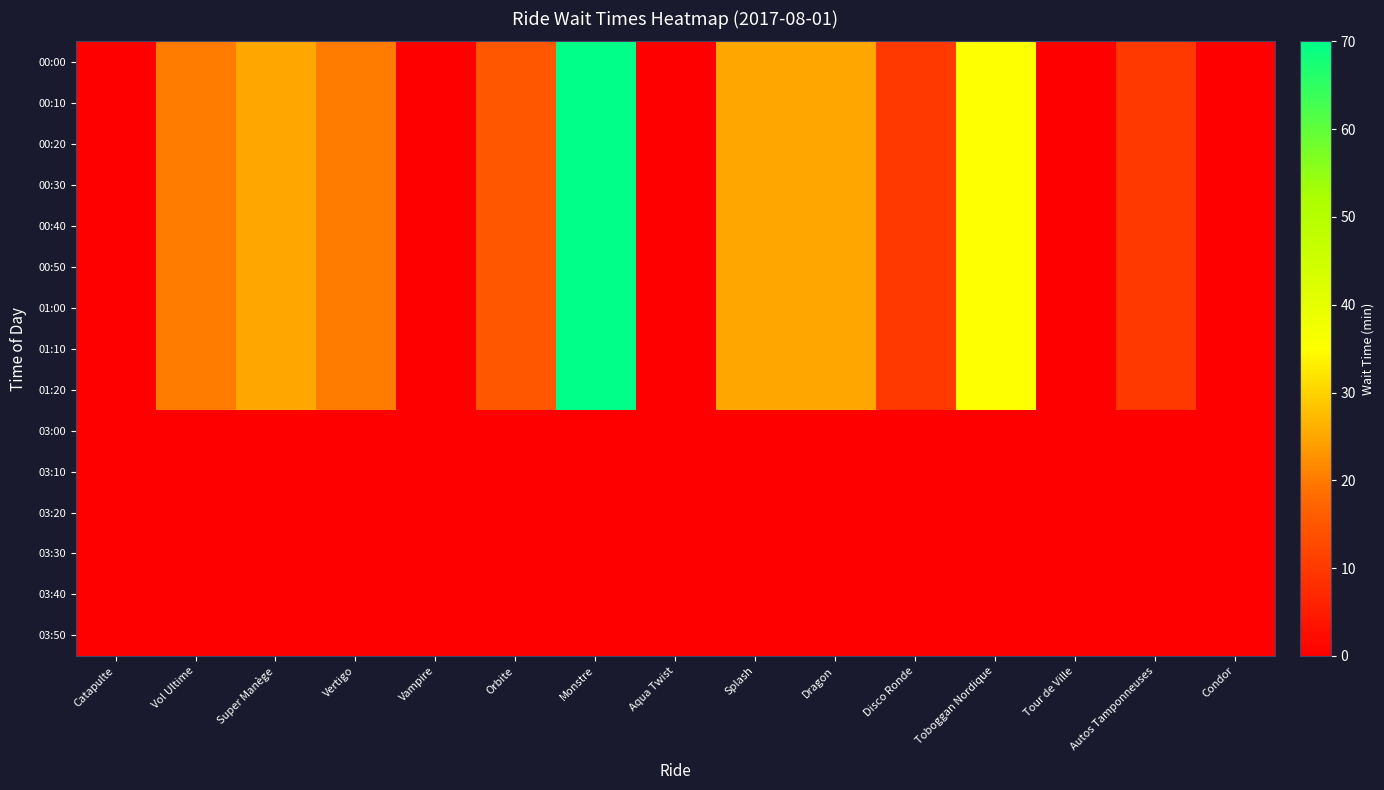

At which category is the sum across all series the highest?

Monstre